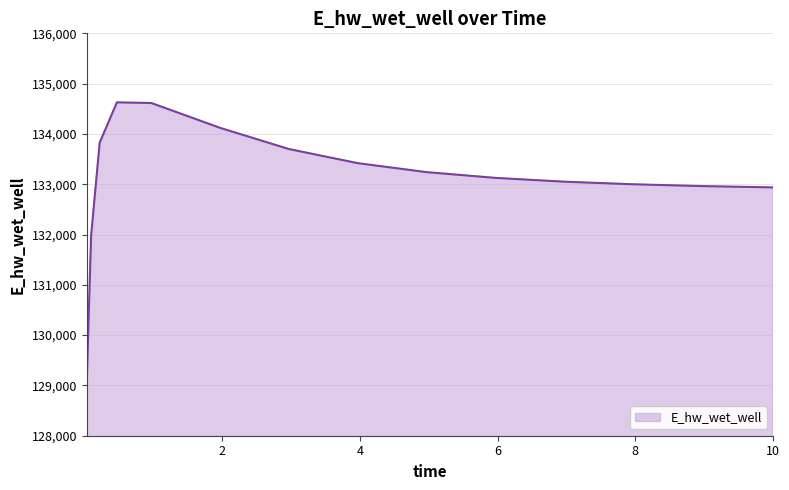

What is the smallest value displayed?

129070.3